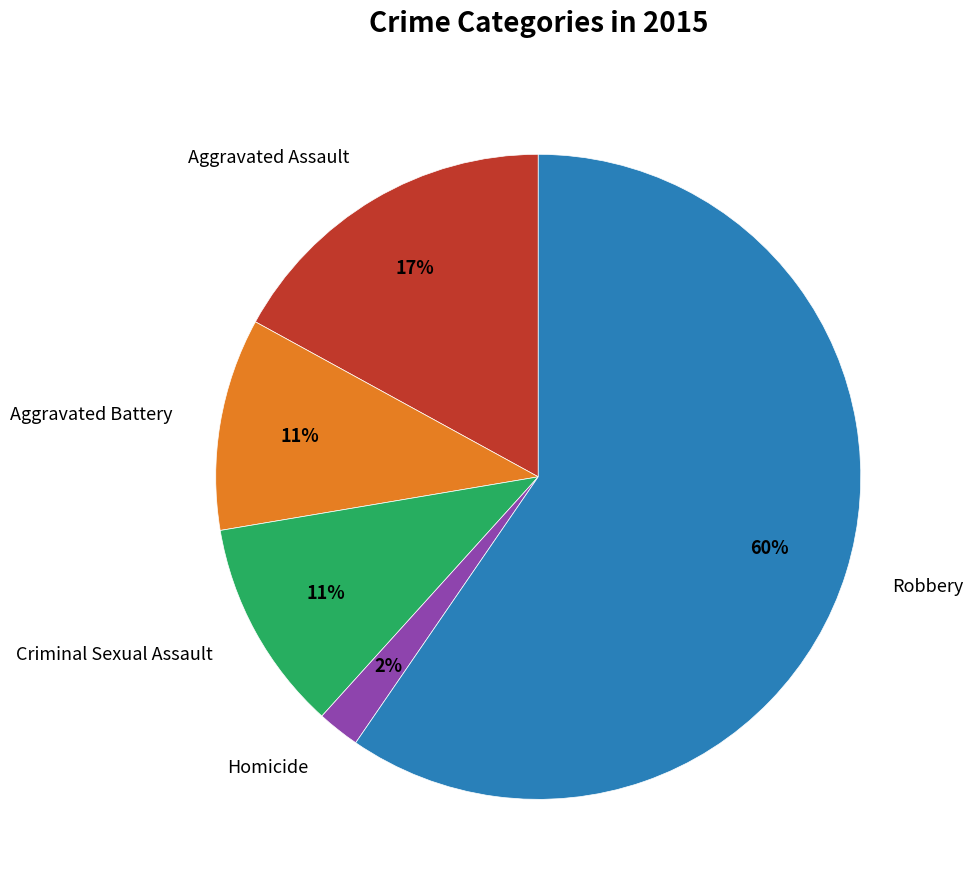

Is it true that Aggravated Battery is 11% of the pie?

True